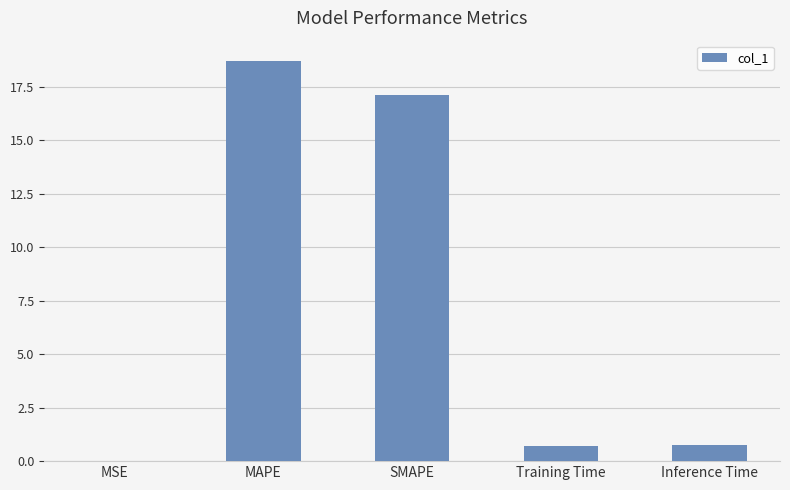

What value does the data have at Training Time?

0.7